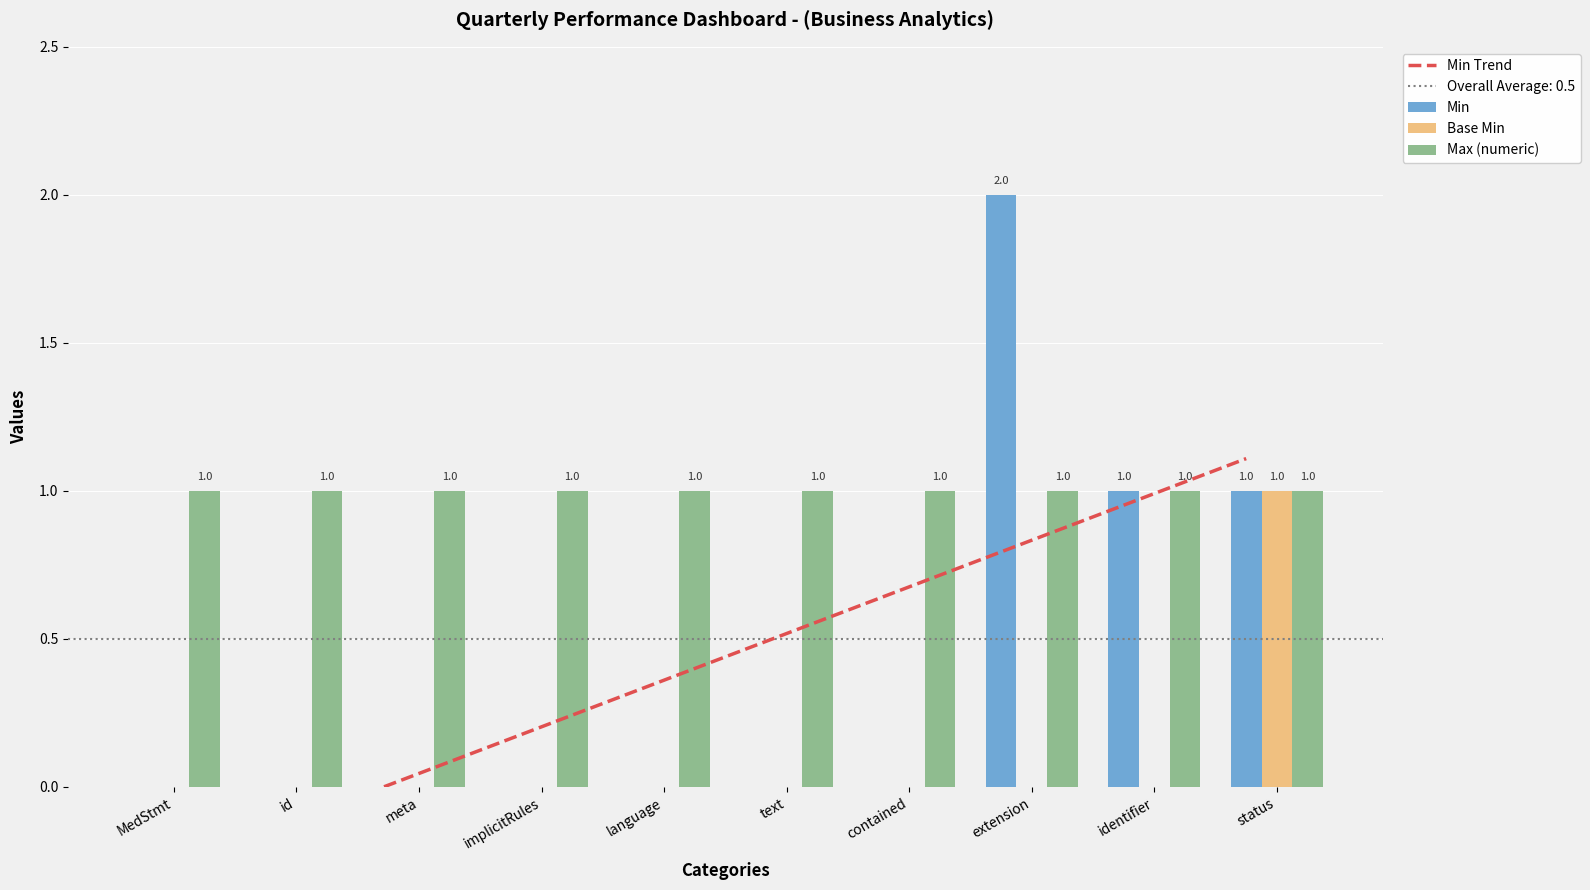

List the series in order of their peak value, lowest first.

Base Min, Max (numeric), Min Trend, Min